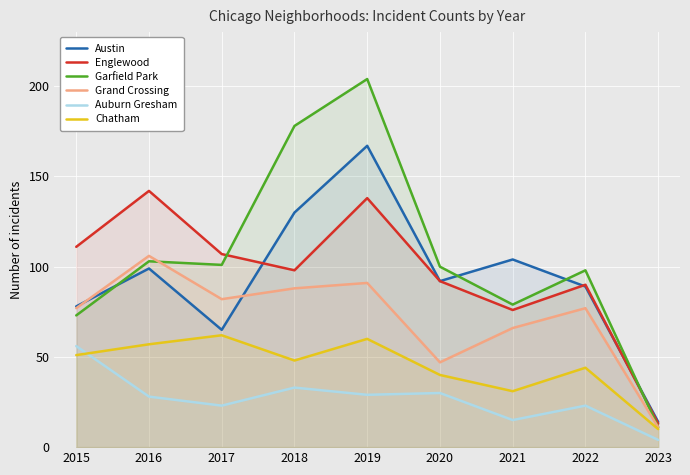

Between 2015 and 2017, which series saw the biggest shift?

Auburn Gresham